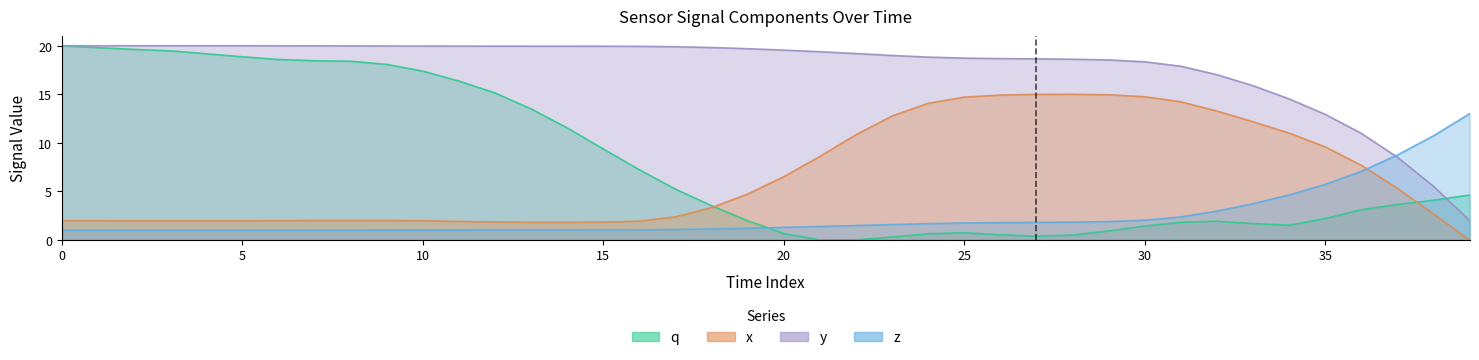

Which series has the largest range (max minus min)?

q